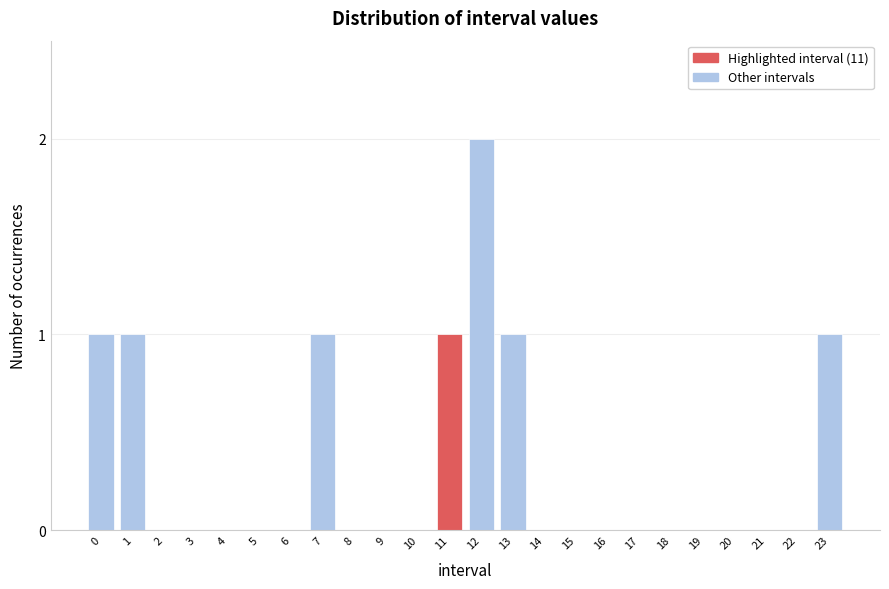

Reading left to right, extract all data points from this chart.

0=1	1=1	2=0	3=0	4=0	5=0	6=0	7=1	8=0	9=0	10=0	11=1	12=2	13=1	14=0	15=0	16=0	17=0	18=0	19=0	20=0	21=0	22=0	23=1